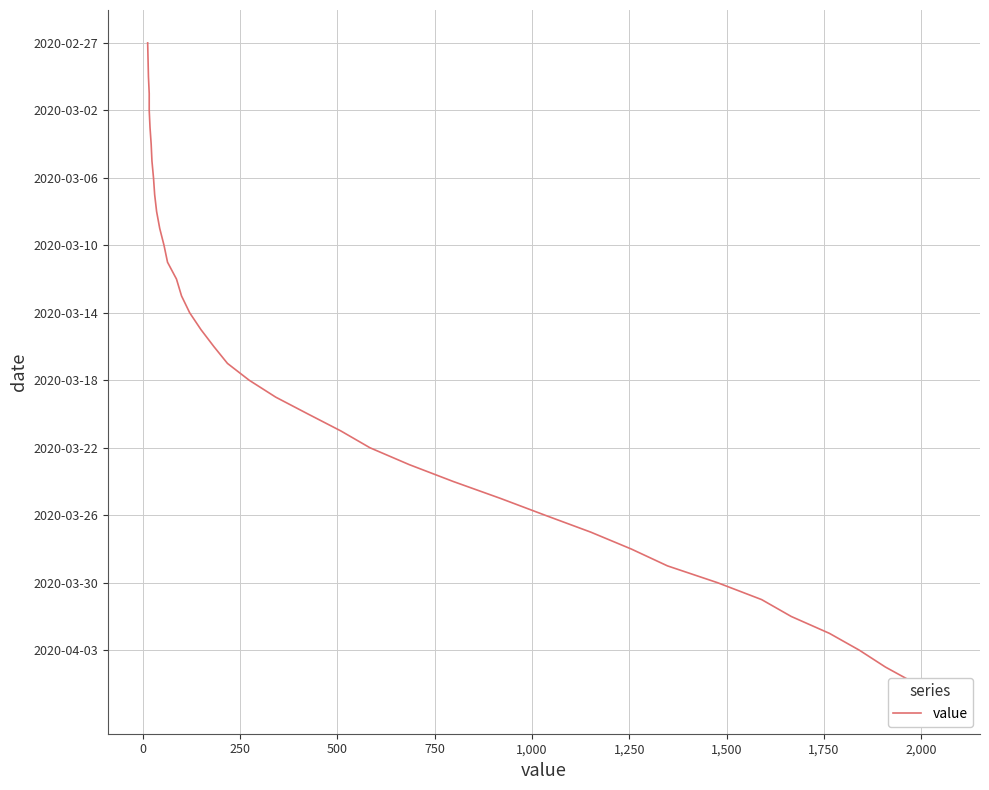

How many data points are above 20?

19